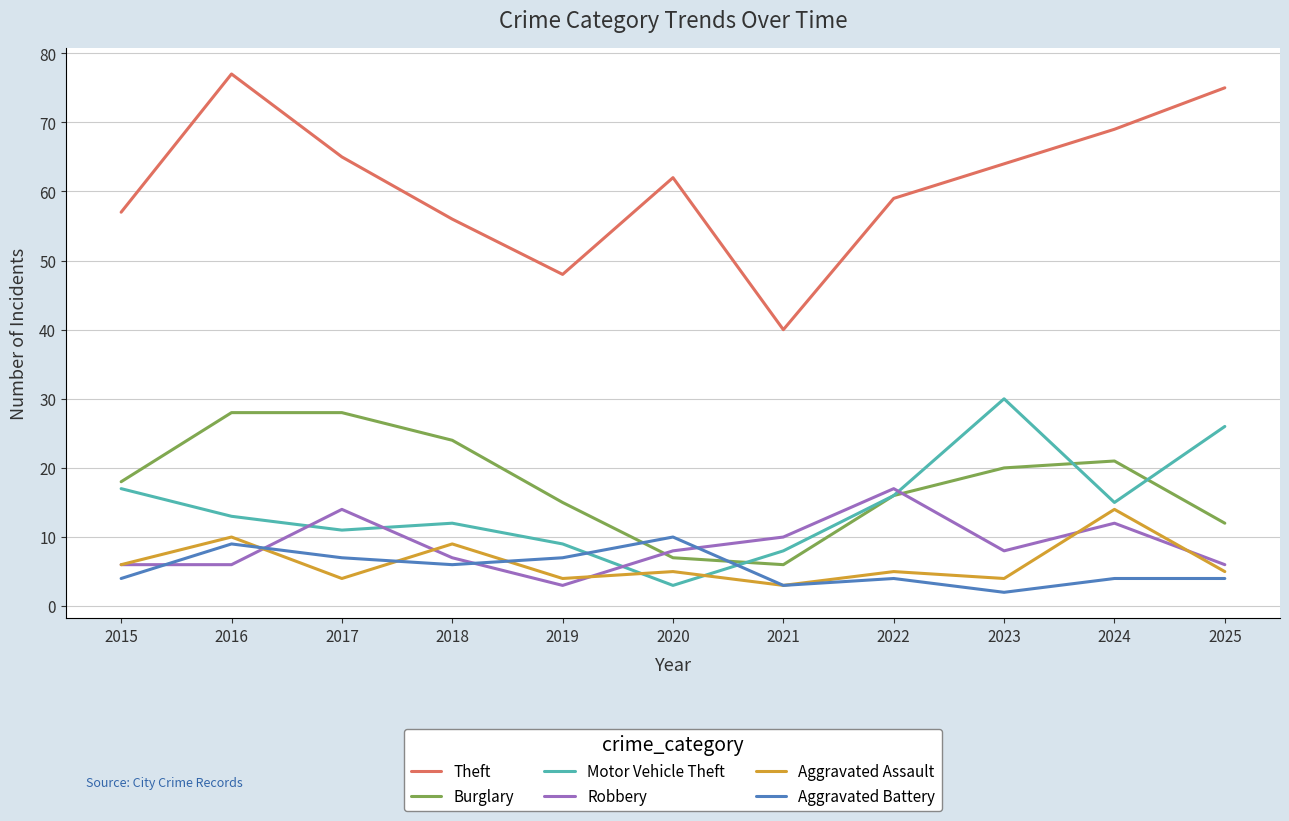

What is the total value across all series at 2019?

86